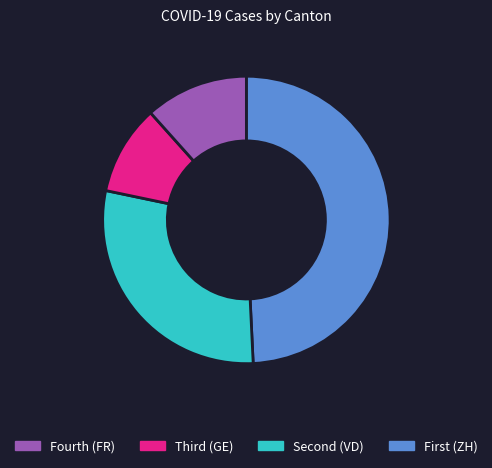

Is there any slice that represents more than half of the pie?

No